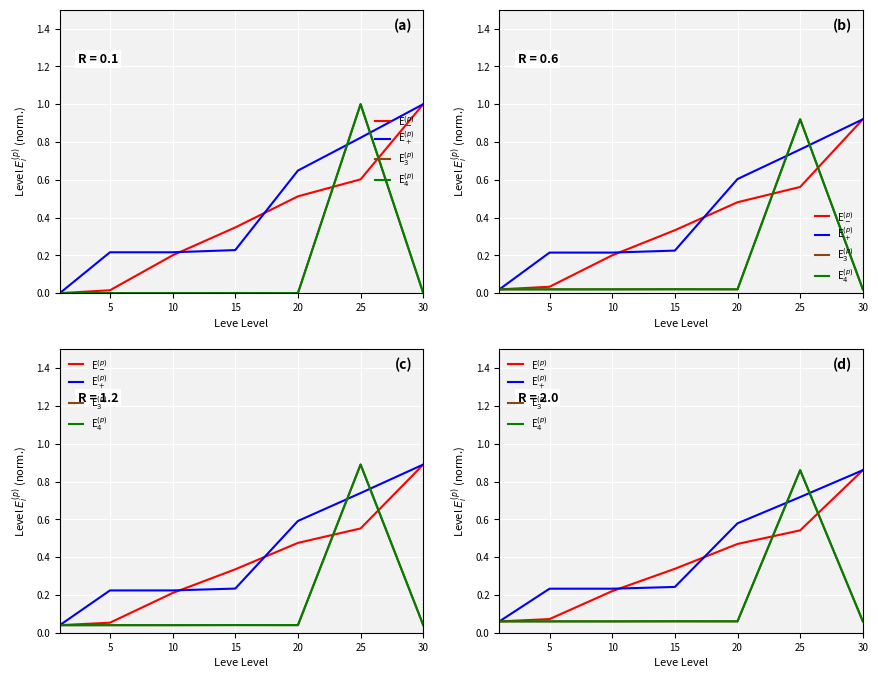

At which label does E$_4^{(p)}$ reach its peak?

25